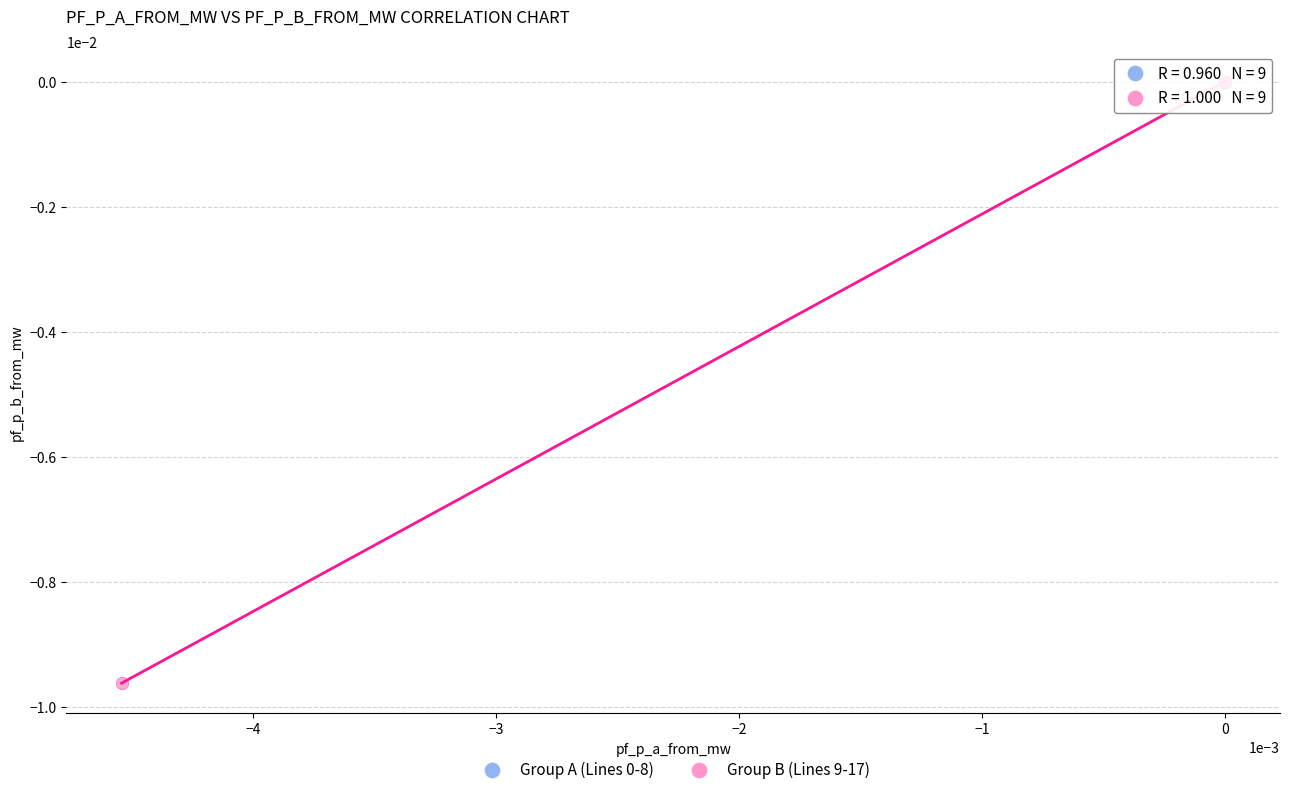

Which series reaches the minimum Y coordinate?

Group B (Lines 9-17)